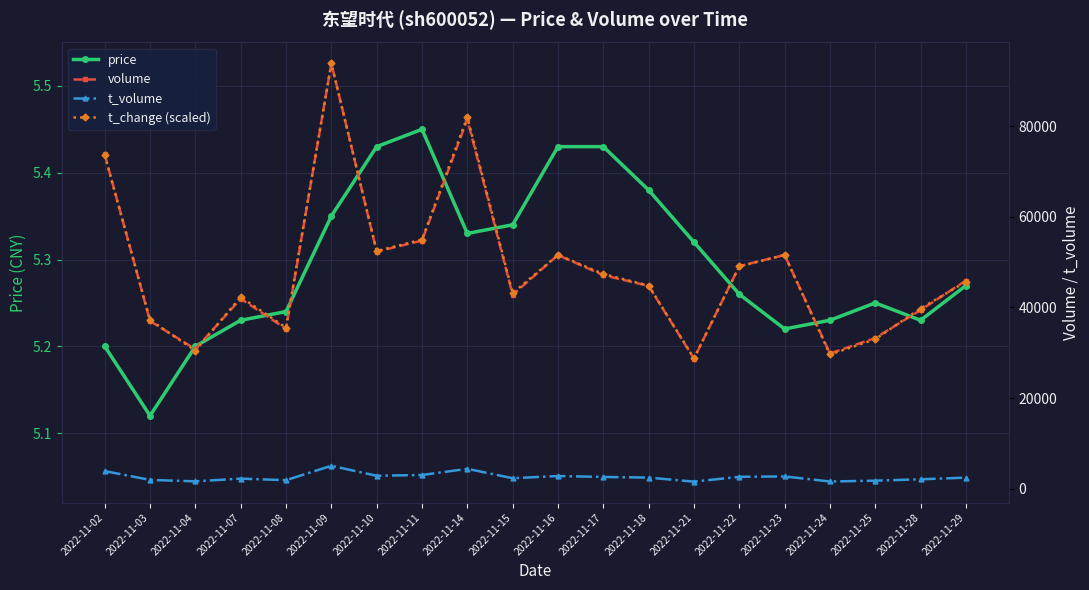

What is the total value across all series at 2022-11-16?

105974.4